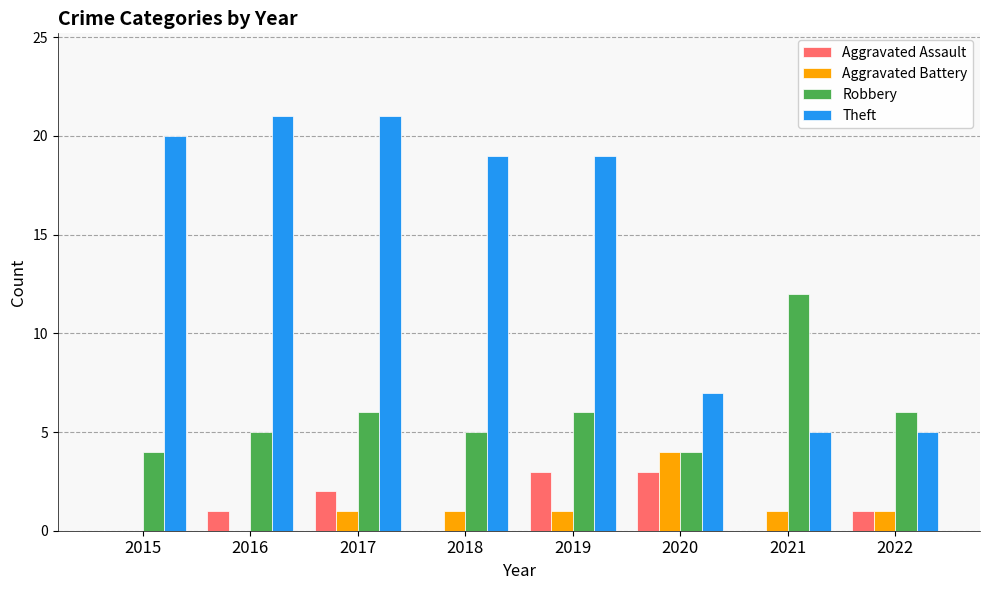

What is the total value across all series at 2021?

18